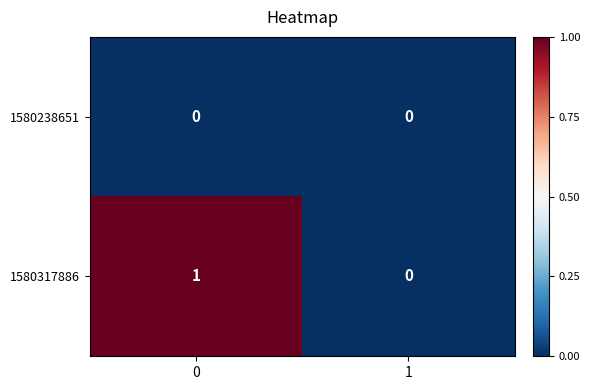

Which series changed the most between 0 and 1?

1580317886